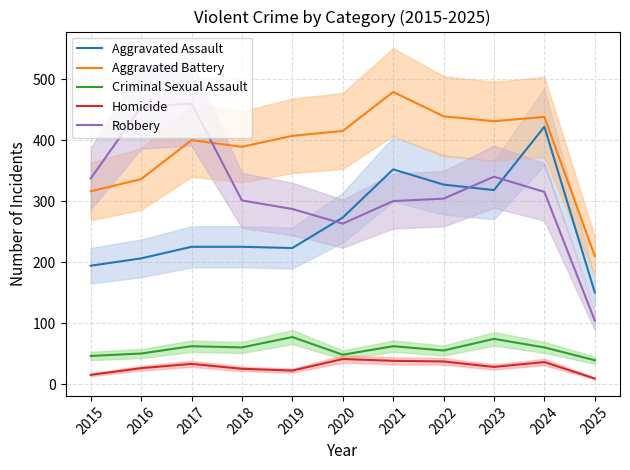

What is the total value across all series at 2021?

1231